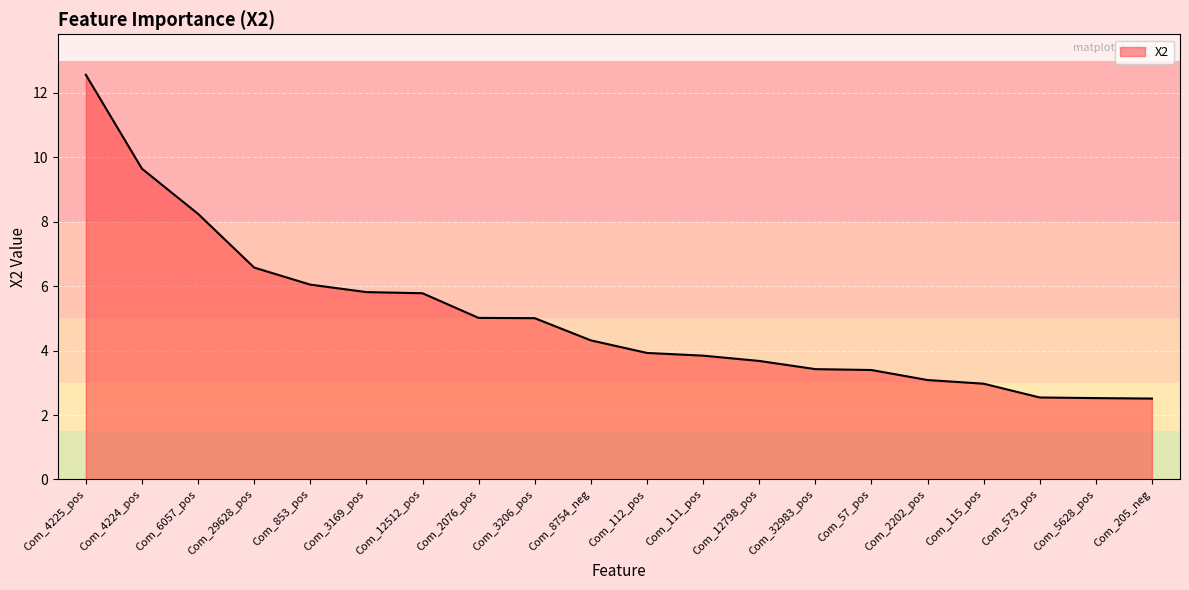

What is the change in value from Com_8754_neg to Com_57_pos?

-0.9